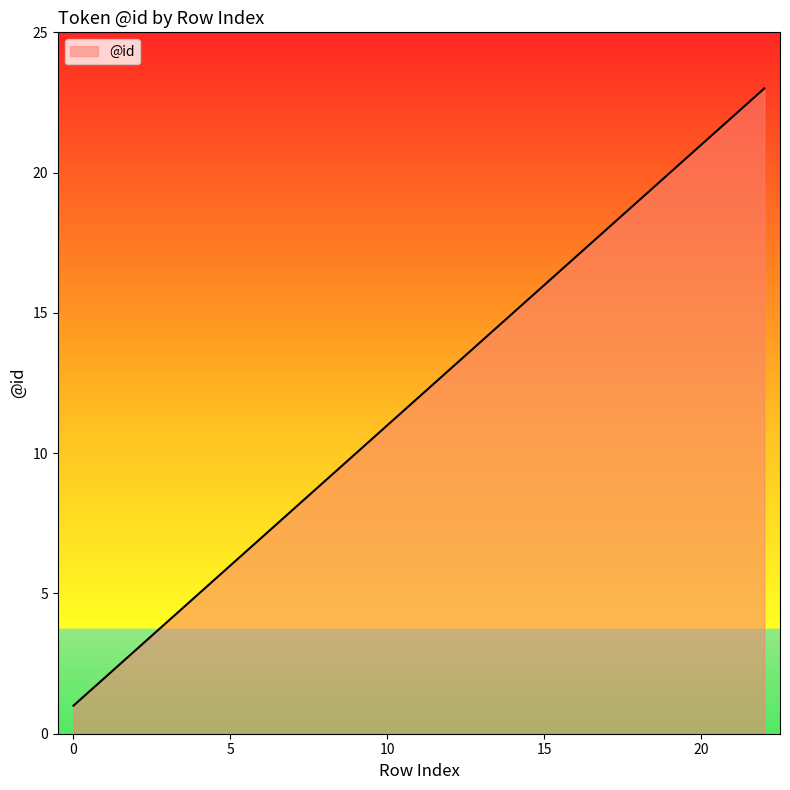

What is the greatest value displayed?

23